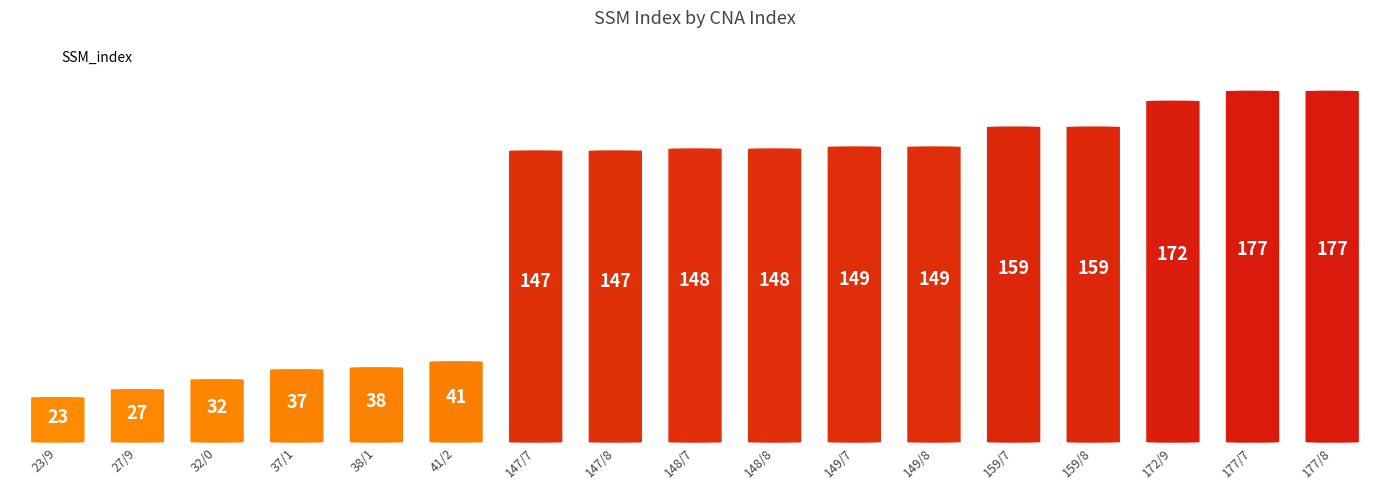

Reading left to right, what are all the values shown in this chart?

23/9=23	27/9=27	32/0=32	37/1=37	38/1=38	41/2=41	147/7=147	147/8=147	148/7=148	148/8=148	149/7=149	149/8=149	159/7=159	159/8=159	172/9=172	177/7=177	177/8=177